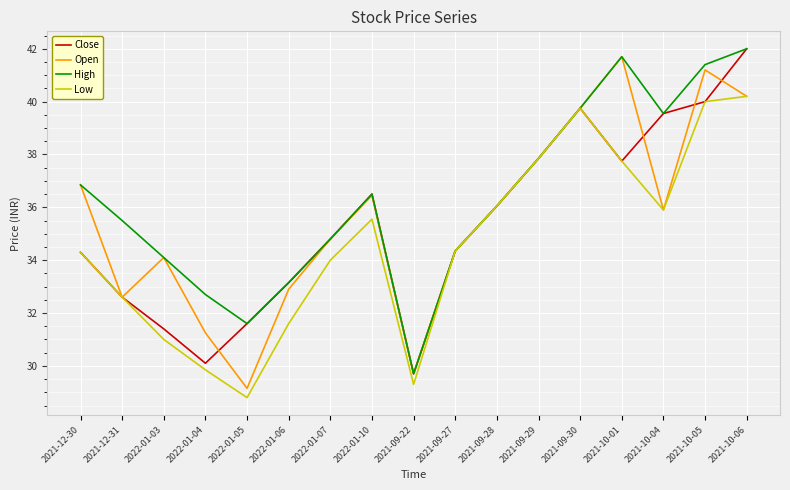

The Close series shows 29.7 at 2021-09-22. True or false?

True